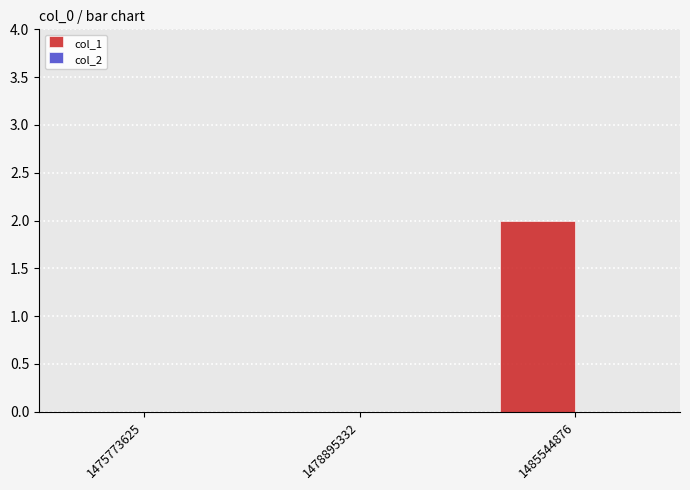

Between 1485544876 and 1475773625, which is larger?

1485544876